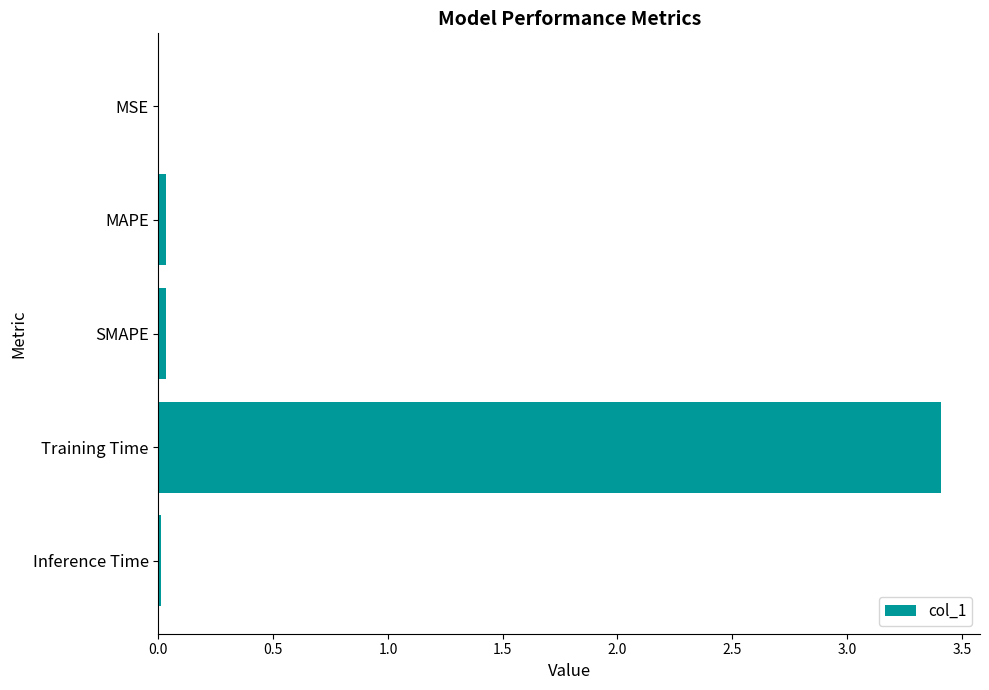

Are the bars horizontal?

Yes